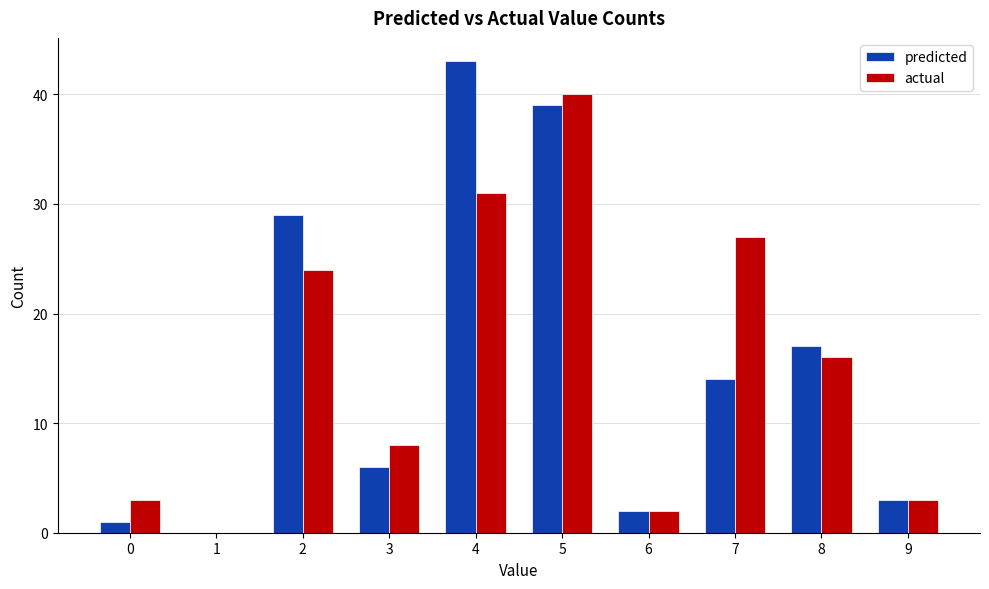

Which series has the largest range (max minus min)?

predicted